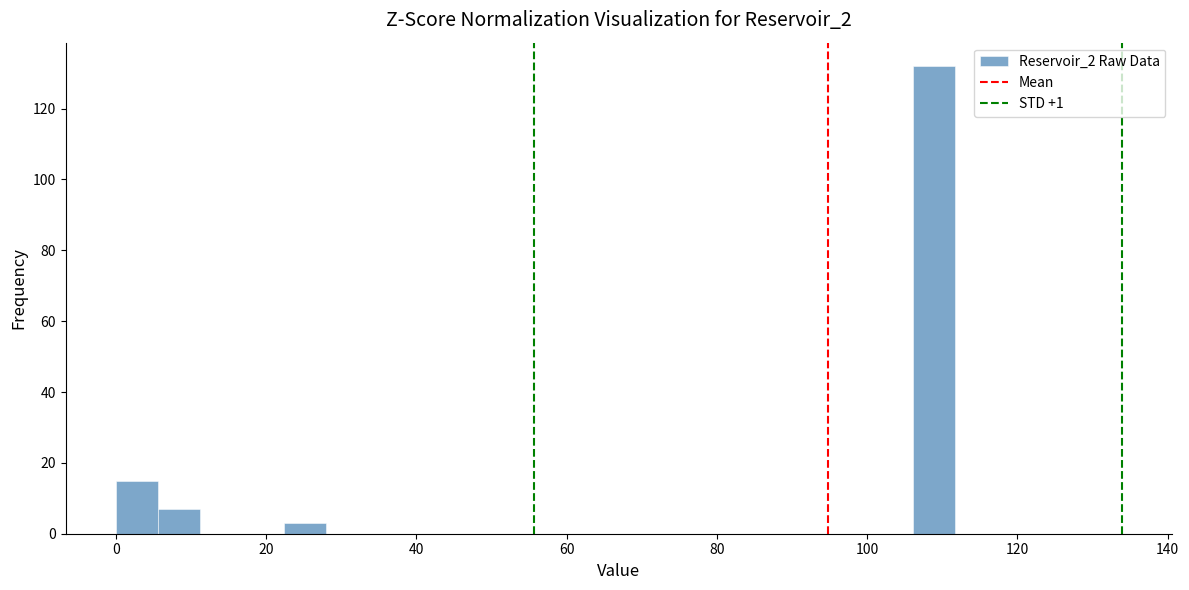

Around what value on the x-axis is the tallest bar? Give the approximate position of its centre, as read against the axis.

108